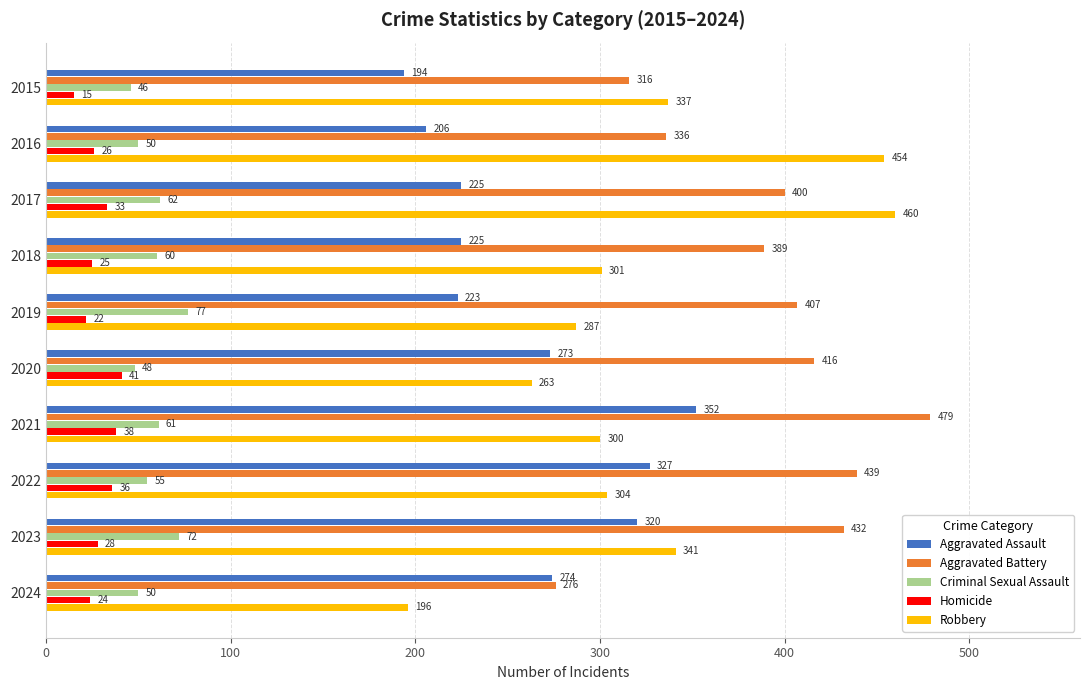

Which category has the lowest value in the Robbery series?

2024